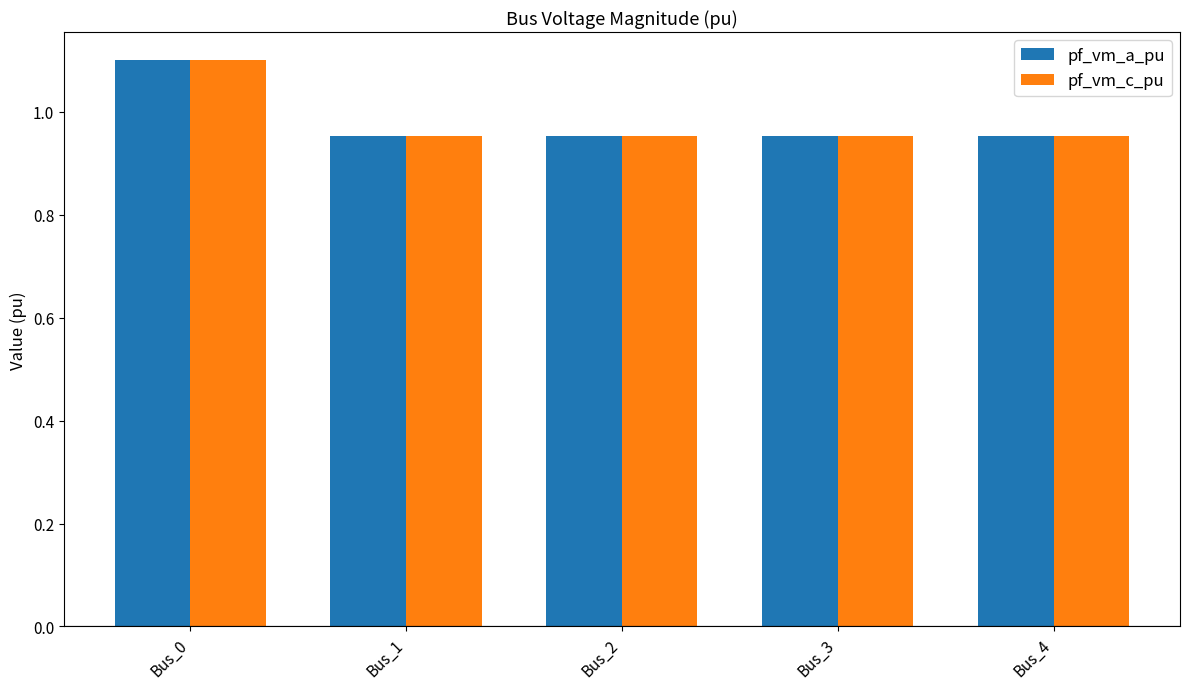

What is the sum of the pf_vm_c_pu values at Bus_3 and Bus_2?

1.9